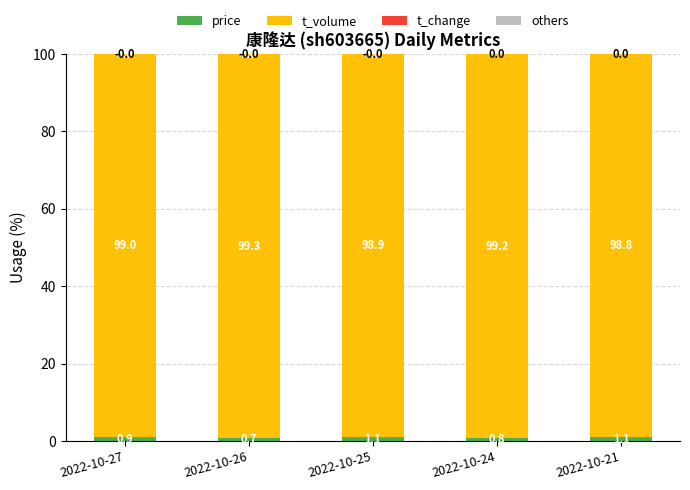

What is the sum of the price values at 2022-10-26 and 2022-10-24?

1.5